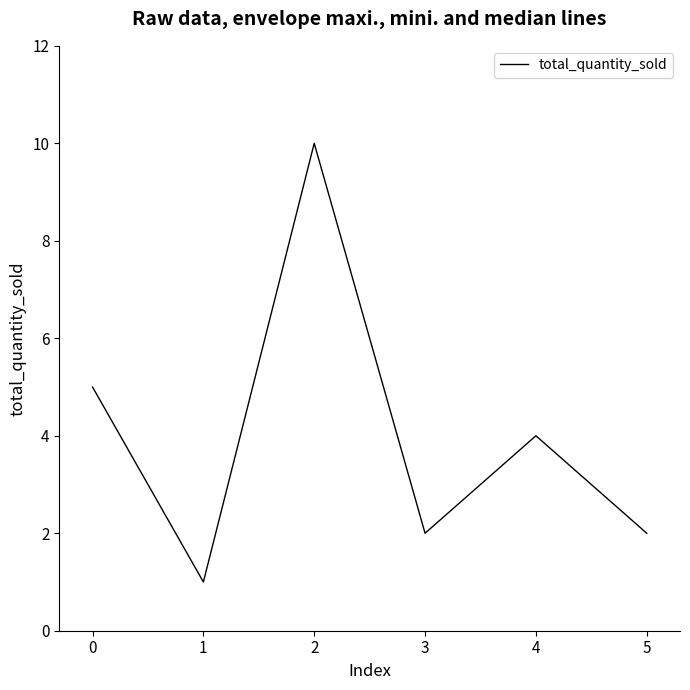

What is the average value?

4